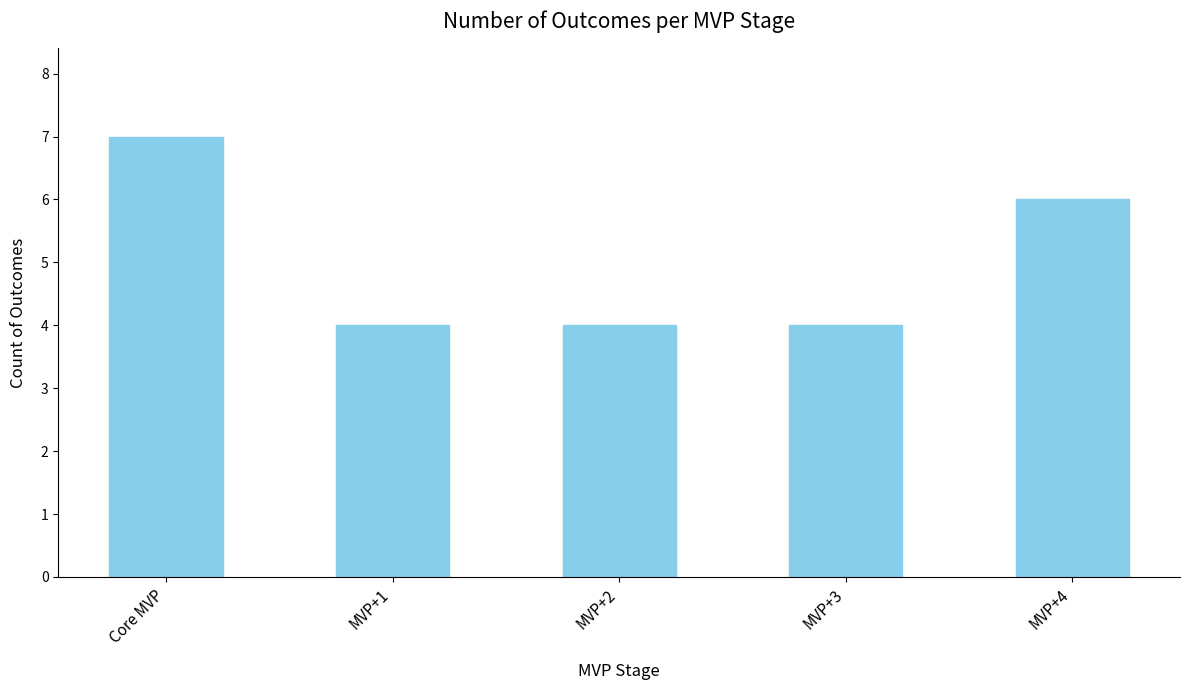

Count the number of categories in the chart.

5